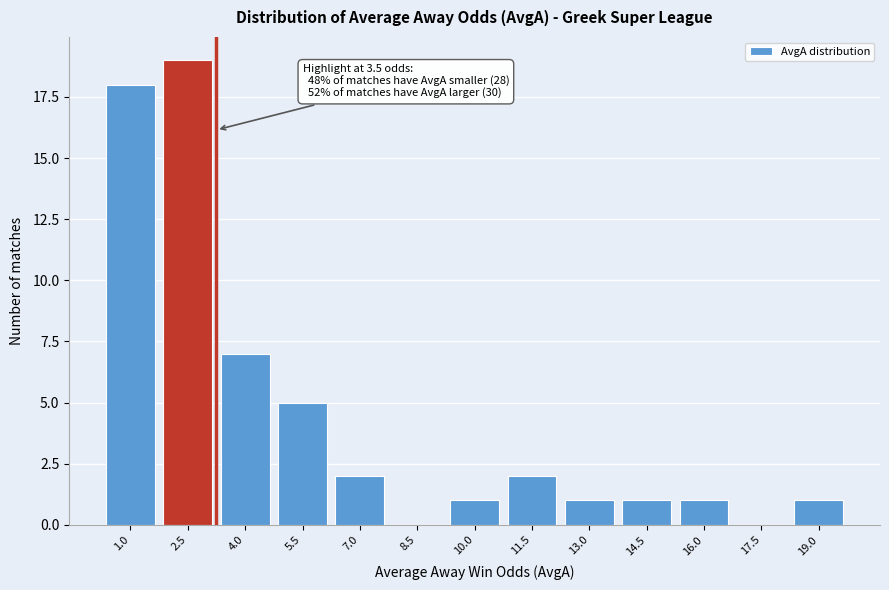

Reading left to right, transcribe all the data shown in this chart.

1.0=18	2.5=19	4.0=7	5.5=5	7.0=2	8.5=0	10.0=1	11.5=2	13.0=1	14.5=1	16.0=1	17.5=0	19.0=1